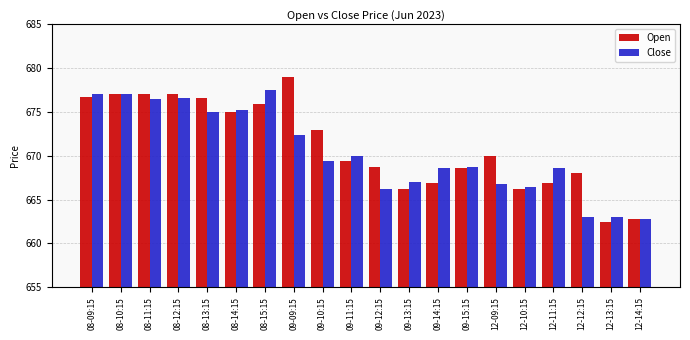

What is the label of the 9th bar from the left?

09-10:15